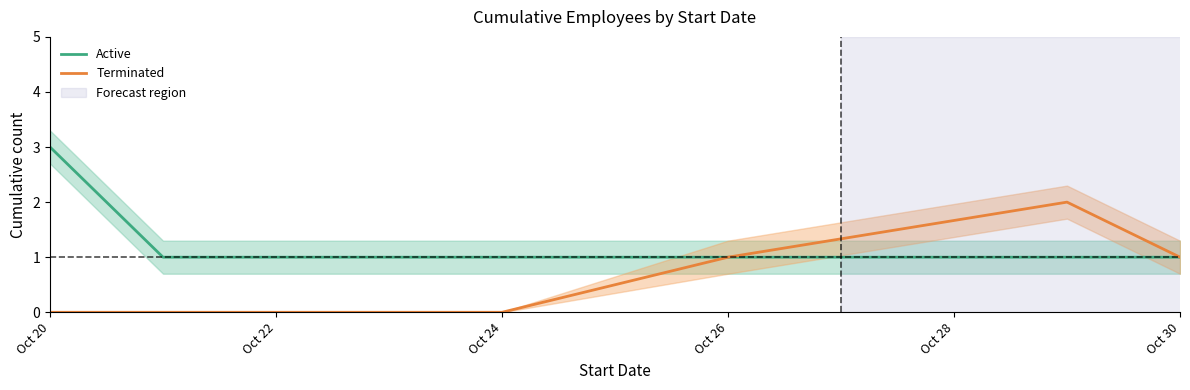

Does the chart have visible grid lines?

No